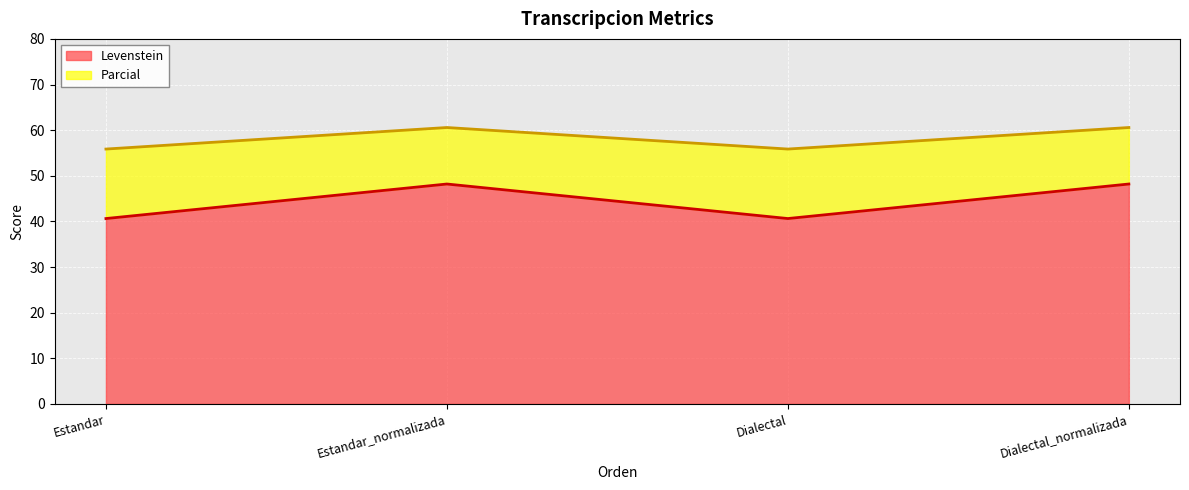

What is the label of the 1st point from the right?

Dialectal_normalizada